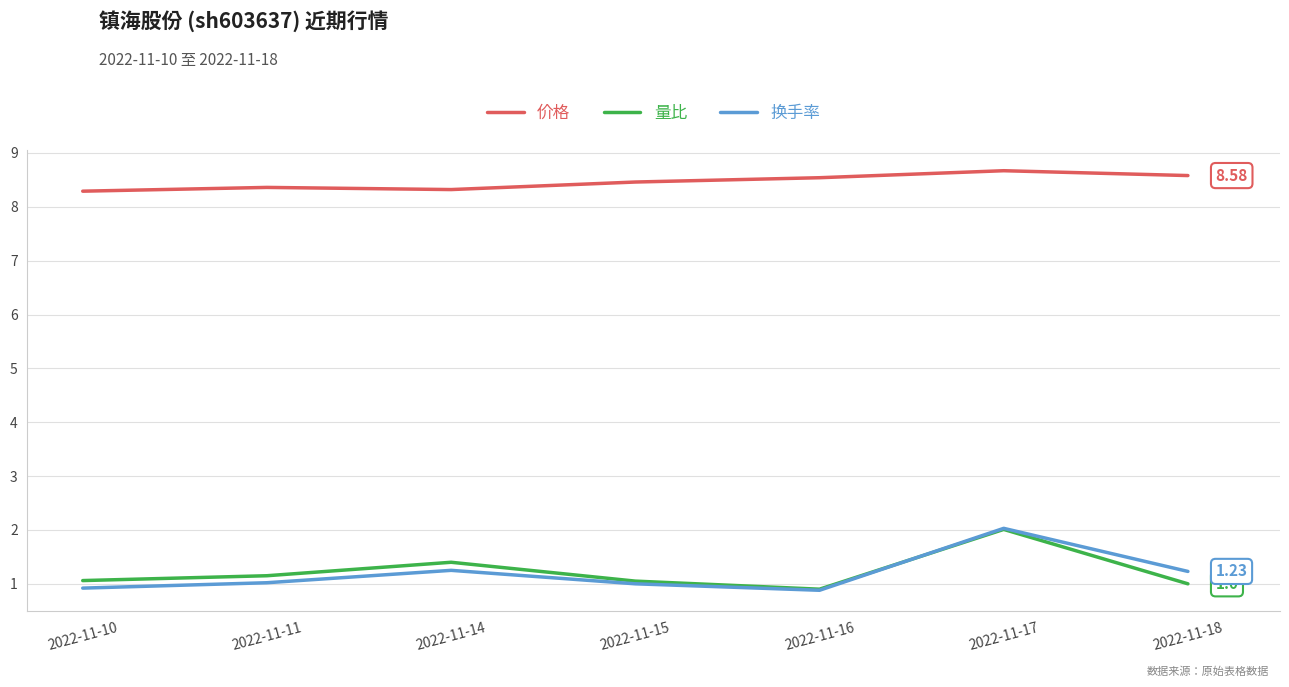

What are all the series names shown in the legend?

价格, 量比, 换手率